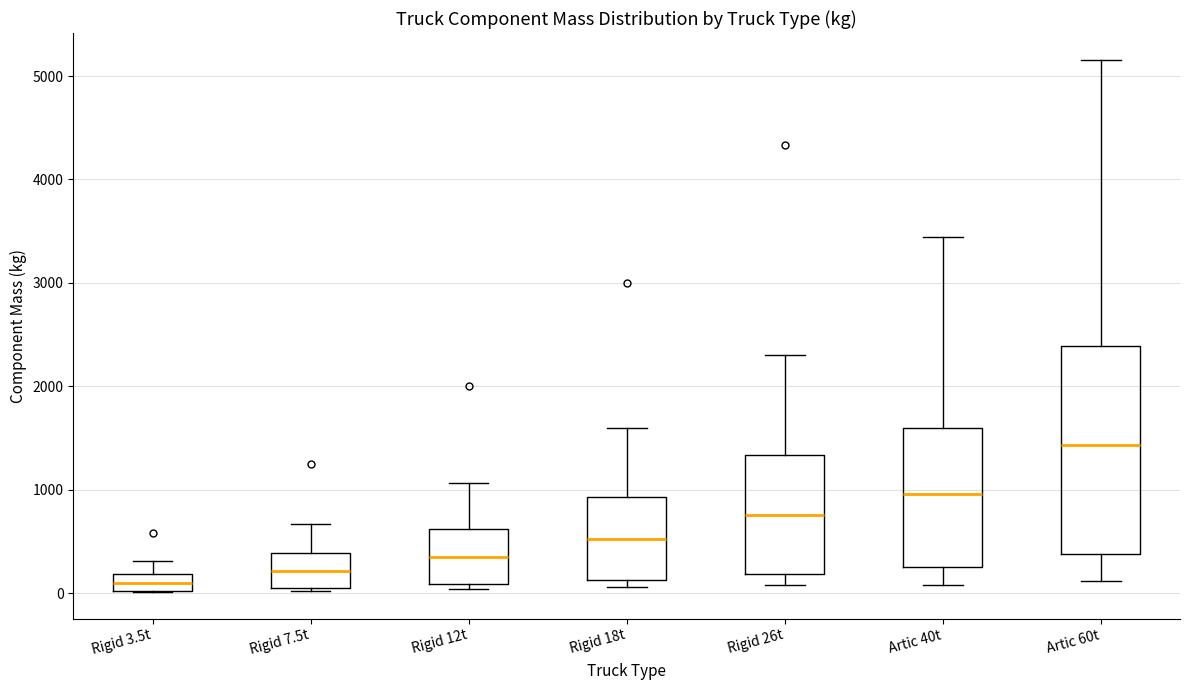

Reading left to right, read every box against the y-axis: the position of its median line, the range the box covers, and the ends of its whiskers. The values are not printed on the chart, so give them approximately, as read against the axis.

Rigid 3.5t: median 100, box 0 to 200, whiskers 0 to 300
Rigid 7.5t: median 200, box 100 to 400, whiskers 0 to 700
Rigid 12t: median 300, box 100 to 600, whiskers 0 to 1100
Rigid 18t: median 500, box 100 to 900, whiskers 100 (just below the box's lower edge) to 1600
Rigid 26t: median 800, box 200 to 1300, whiskers 100 to 2300
Artic 40t: median 1000, box 300 to 1600, whiskers 100 to 3400
Artic 60t: median 1400, box 400 to 2400, whiskers 100 to 5200